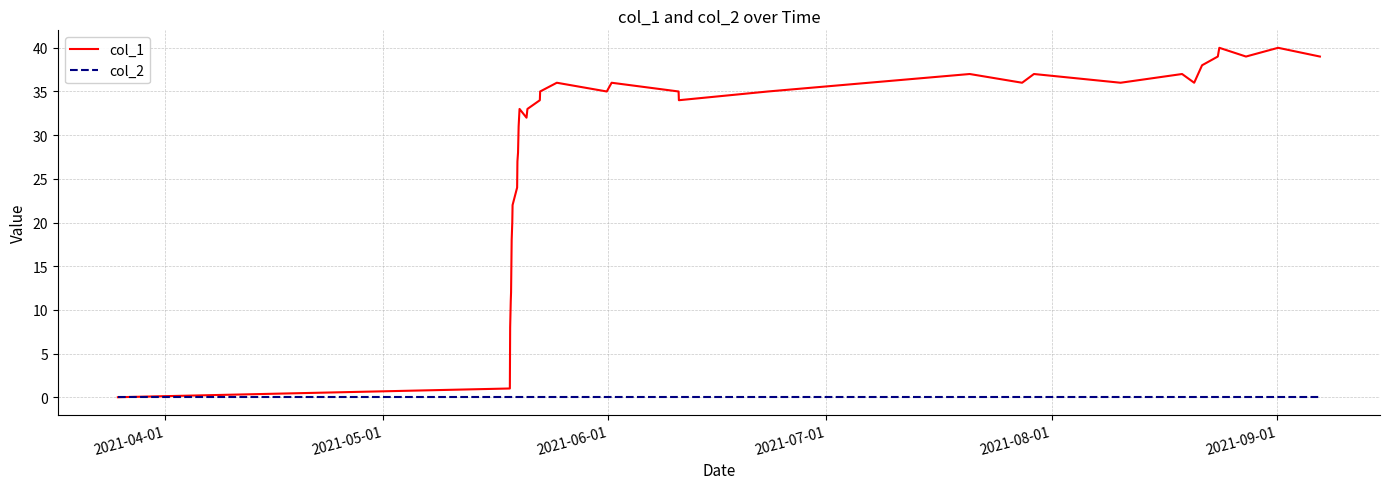

Which series has the largest total across all categories?

col_1